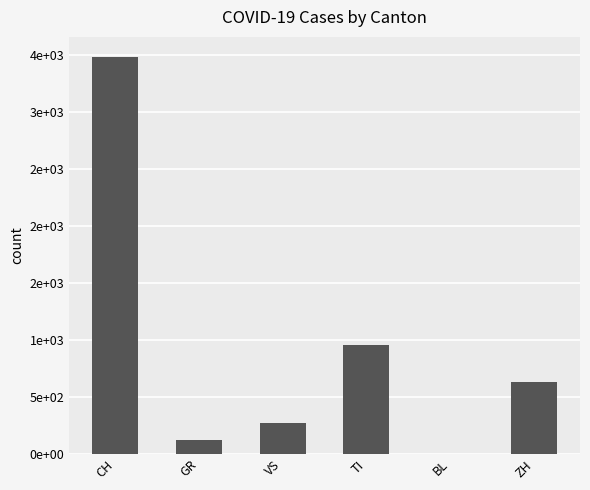

Reading left to right, list all the values displayed in this chart.

3486	118	272	953	0	633